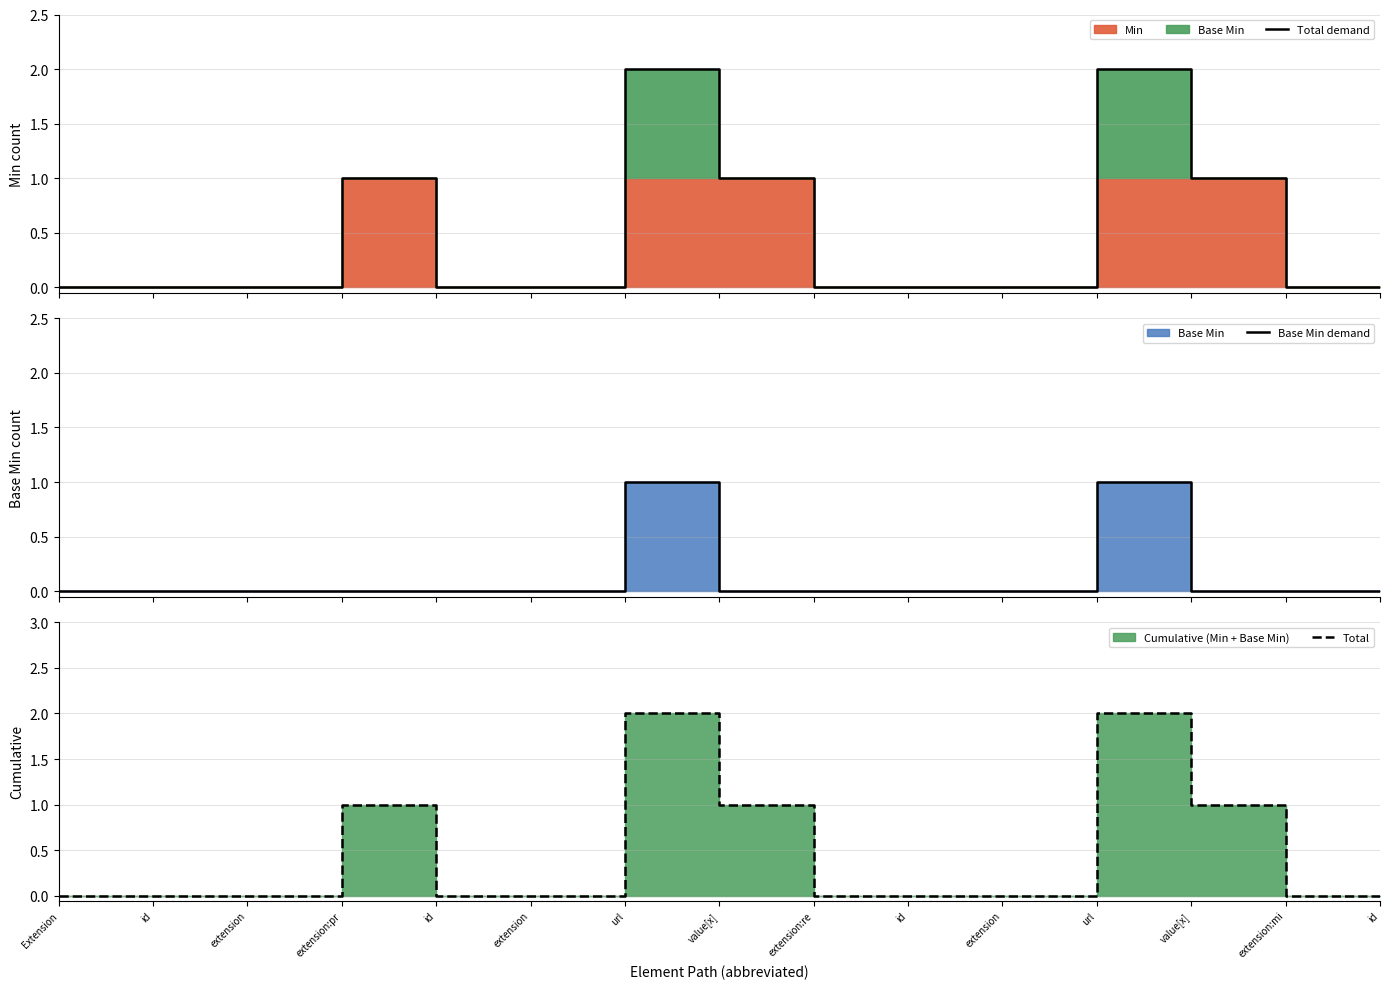

Does the chart display data point markers on the line(s)?

No